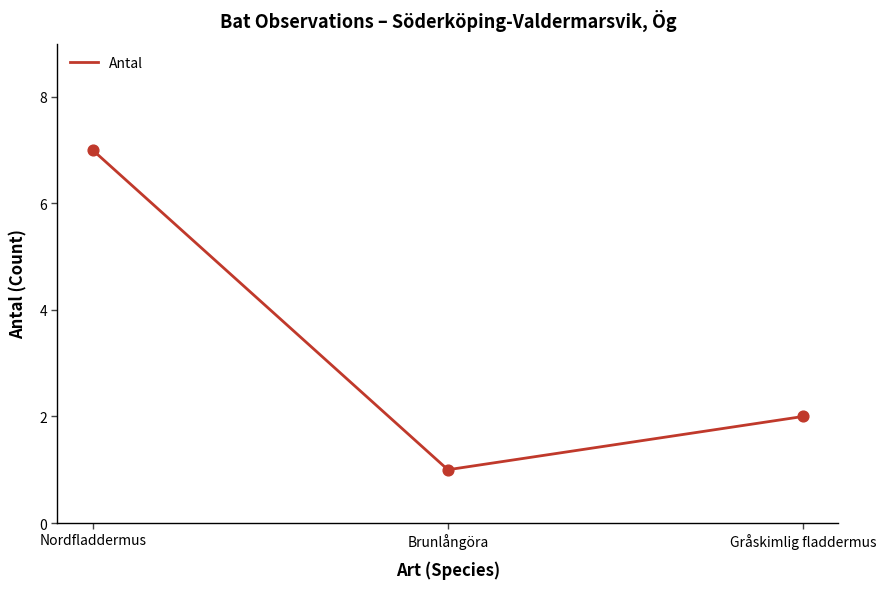

What is the change in value from Brunlångöra to Gråskimlig fladdermus?

+1